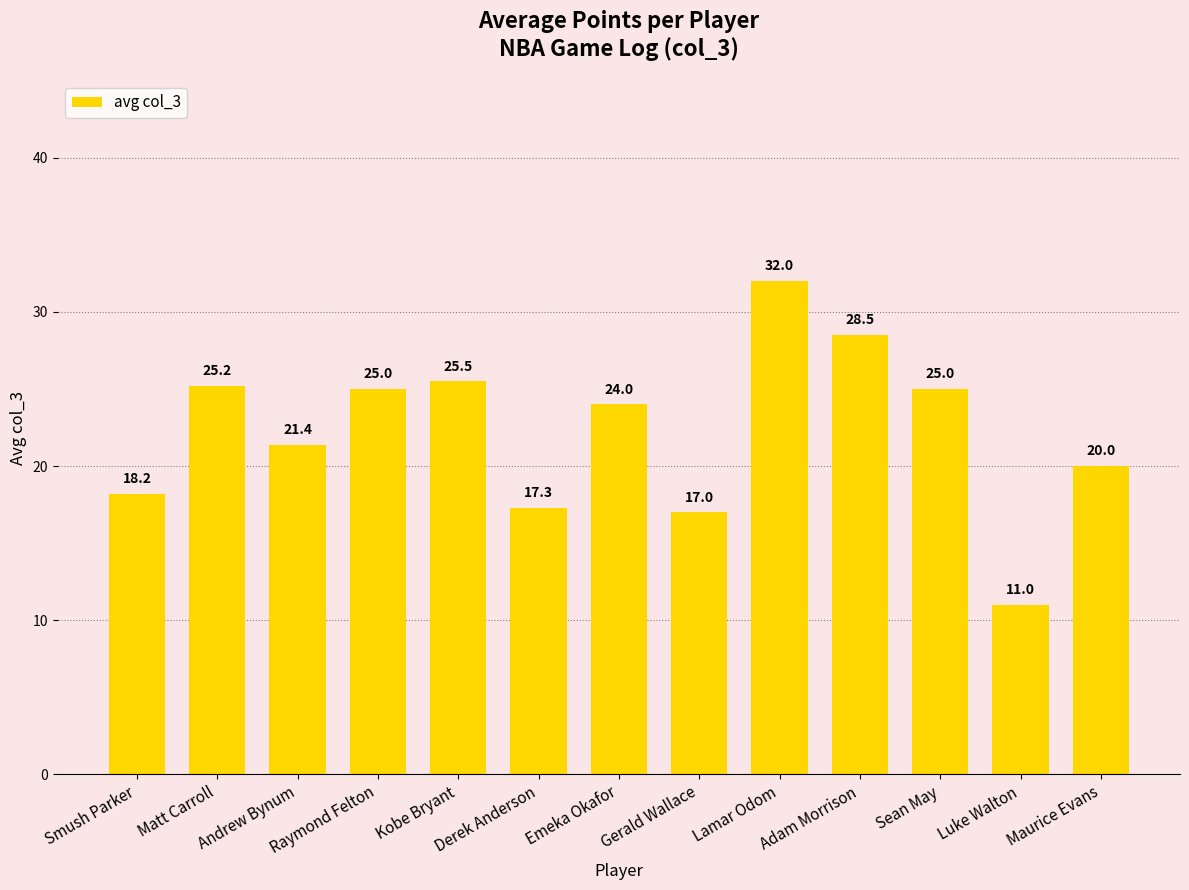

At which label is the value closest to 21?

Andrew Bynum